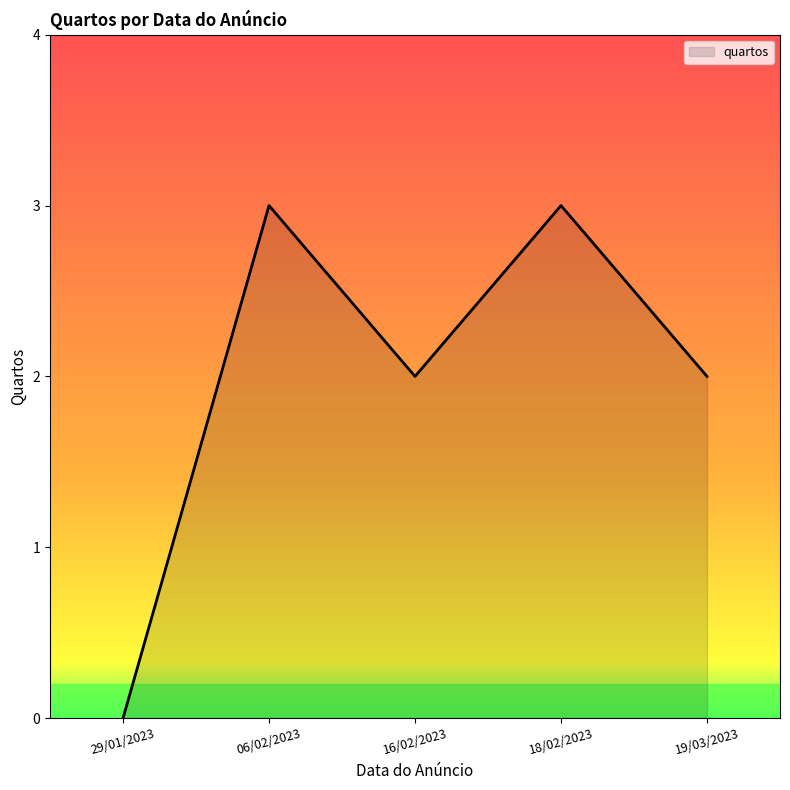

What is the average value?

2